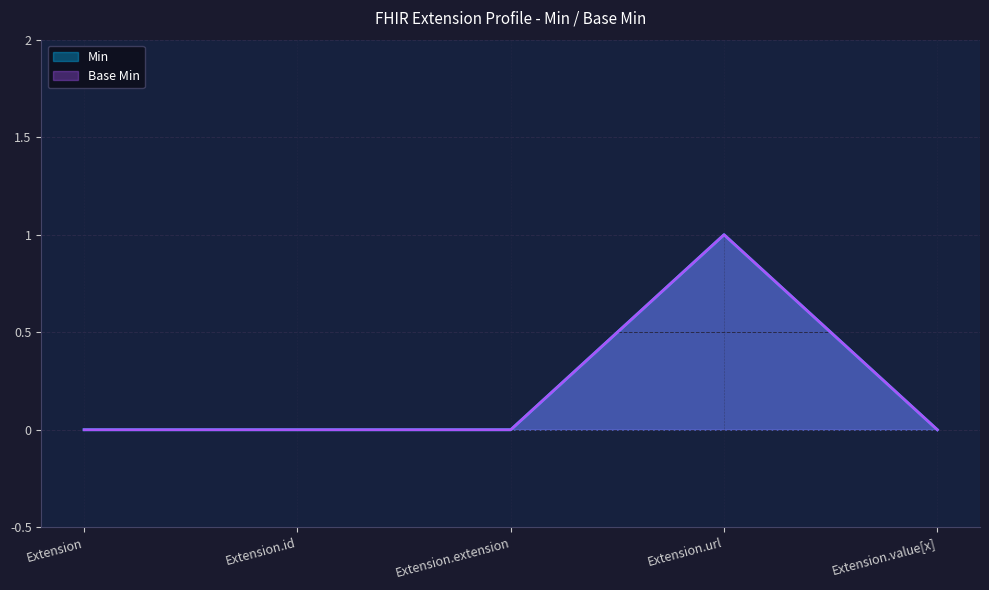

What is the label of the 3rd point from the left?

Extension.extension